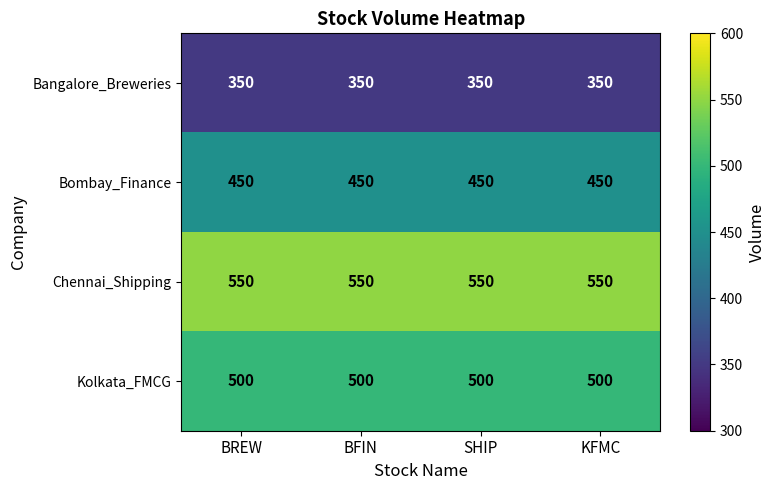

What is the smallest value displayed?

350